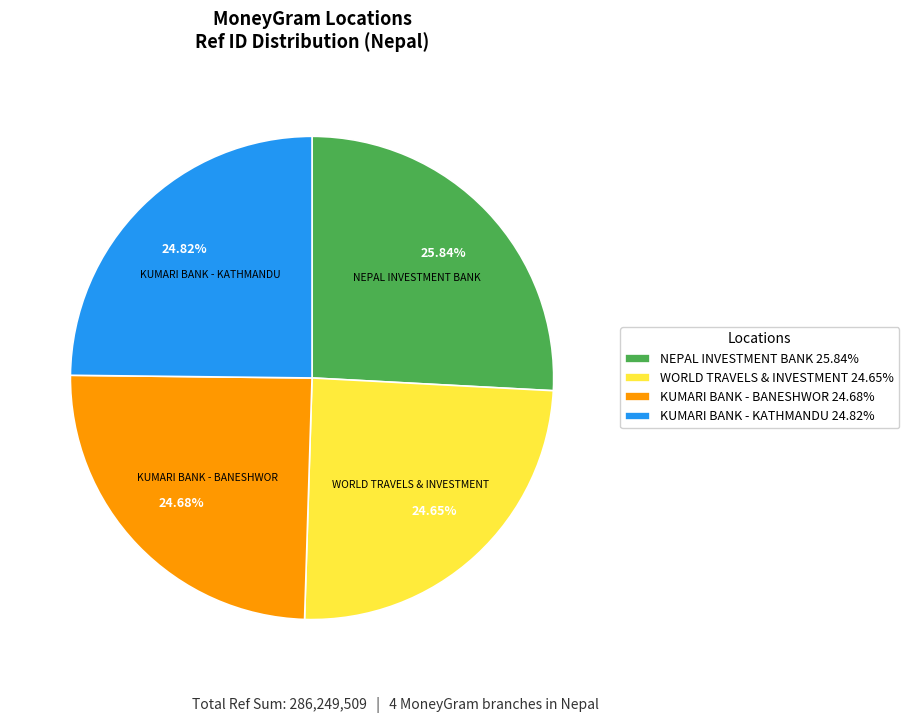

Between NEPAL INVESTMENT BANK 25.84% and KUMARI BANK - BANESHWOR 24.68%, which is larger?

NEPAL INVESTMENT BANK 25.84%